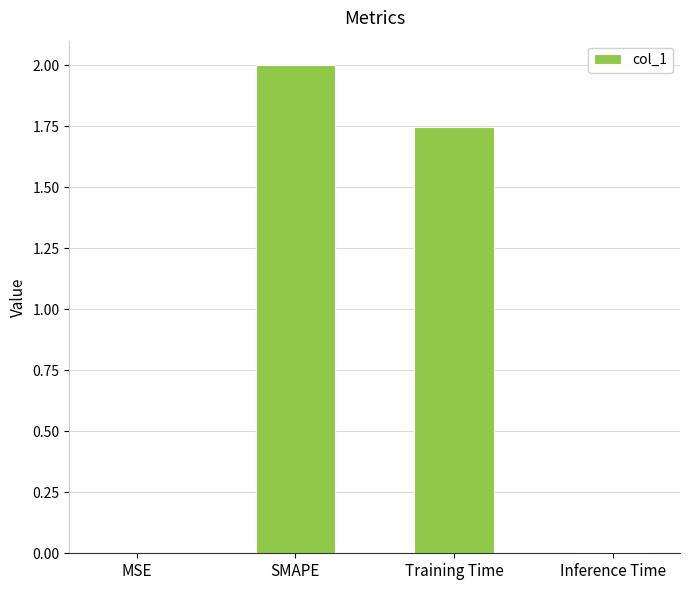

What is the sum of all values?

3.8